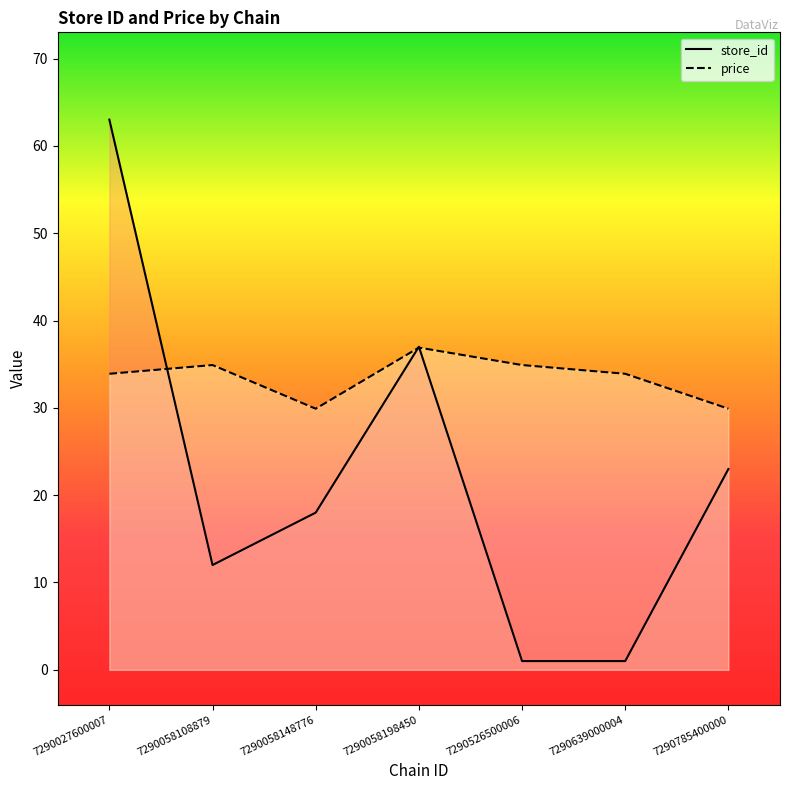

Which label corresponds to the smallest value in the chart?

7290526500006